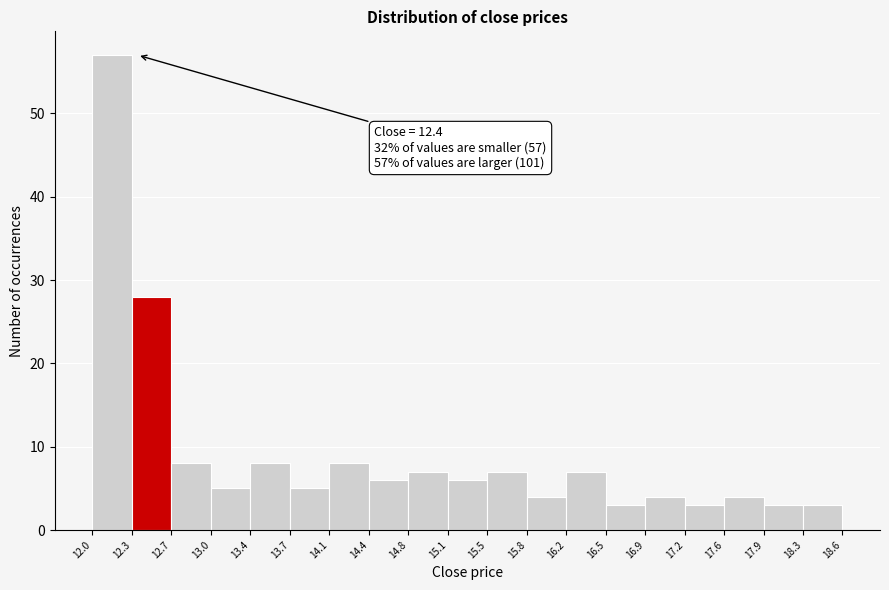

Over which range of the x-axis is the bar tallest?

12.0 to 12.3